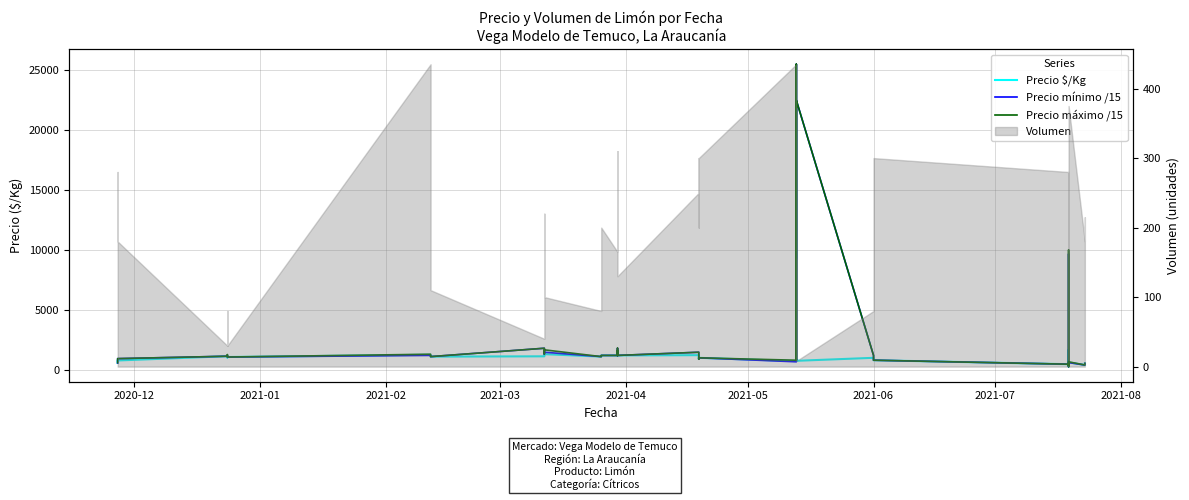

Is the value of Precio $/Kg at 2021-07 greater than the value of Precio máximo /15 at 16?

No